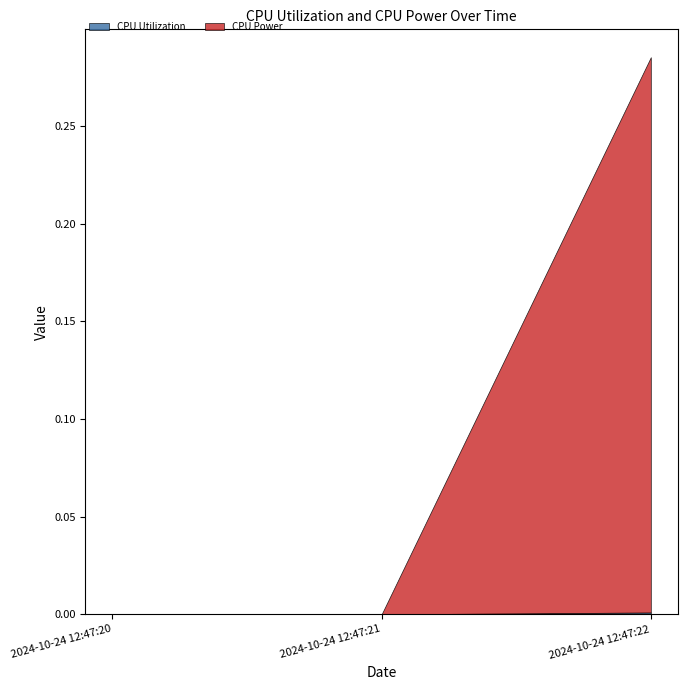

List the labels in order of CPU Power value, smallest first.

2024-10-24 12:47:20, 2024-10-24 12:47:21, 2024-10-24 12:47:22